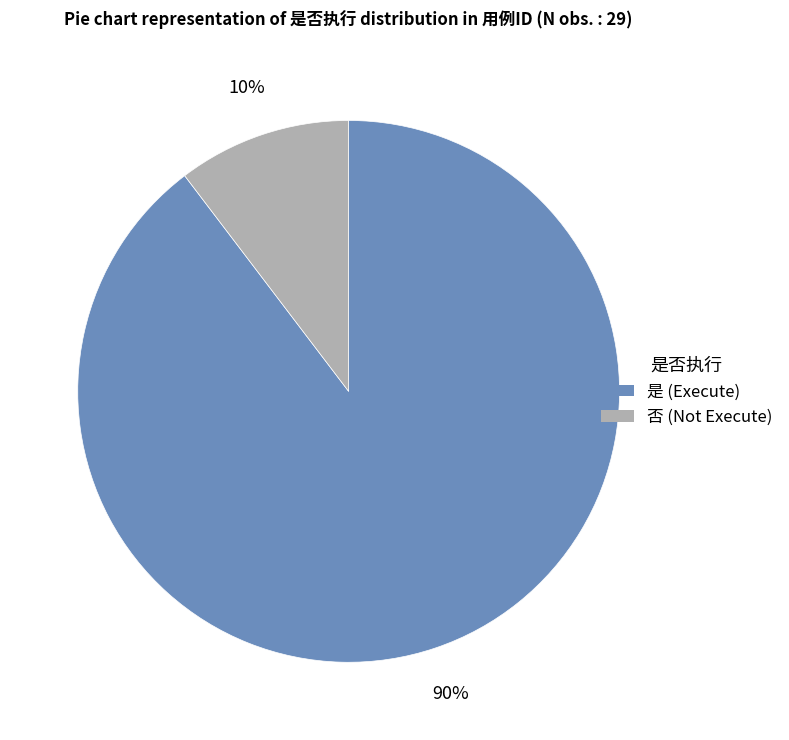

Does any single category account for the majority?

Yes